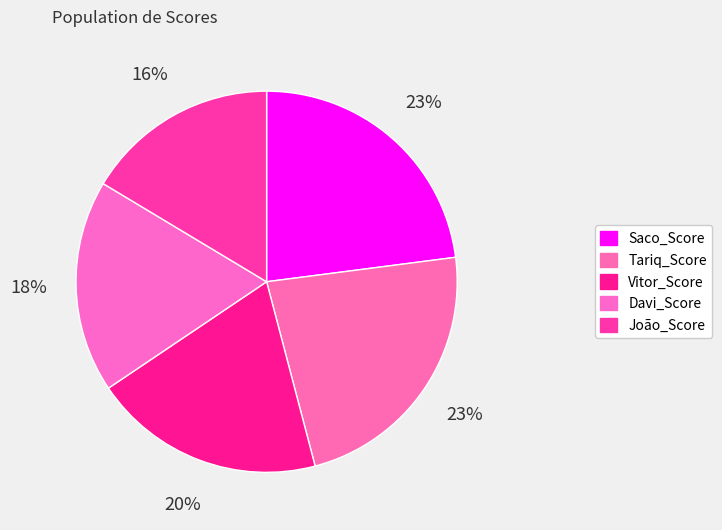

What percentage is NOT represented by Davi_Score?

82.0%